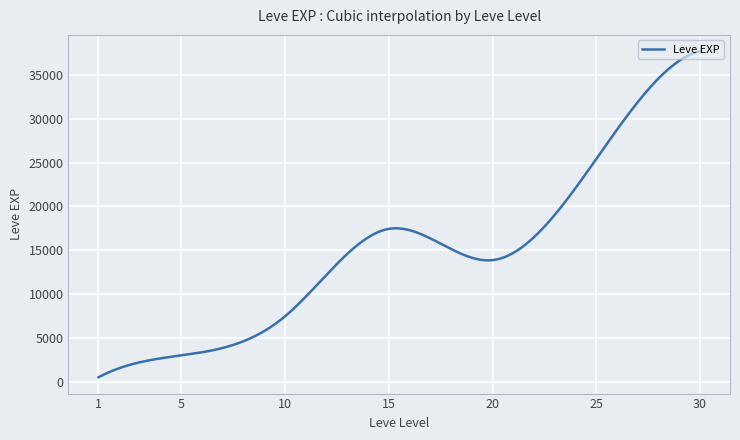

What is the difference between the maximum and minimum values?

37204.8